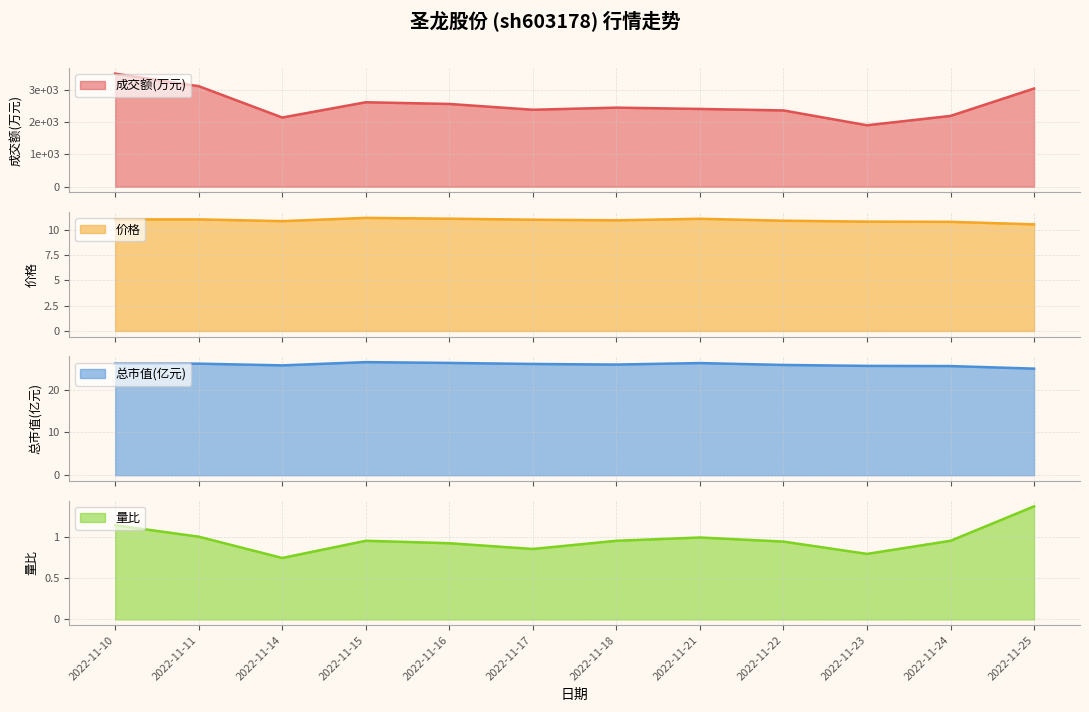

What is the spread (max minus min) of values at 2022-11-10?

3500.8